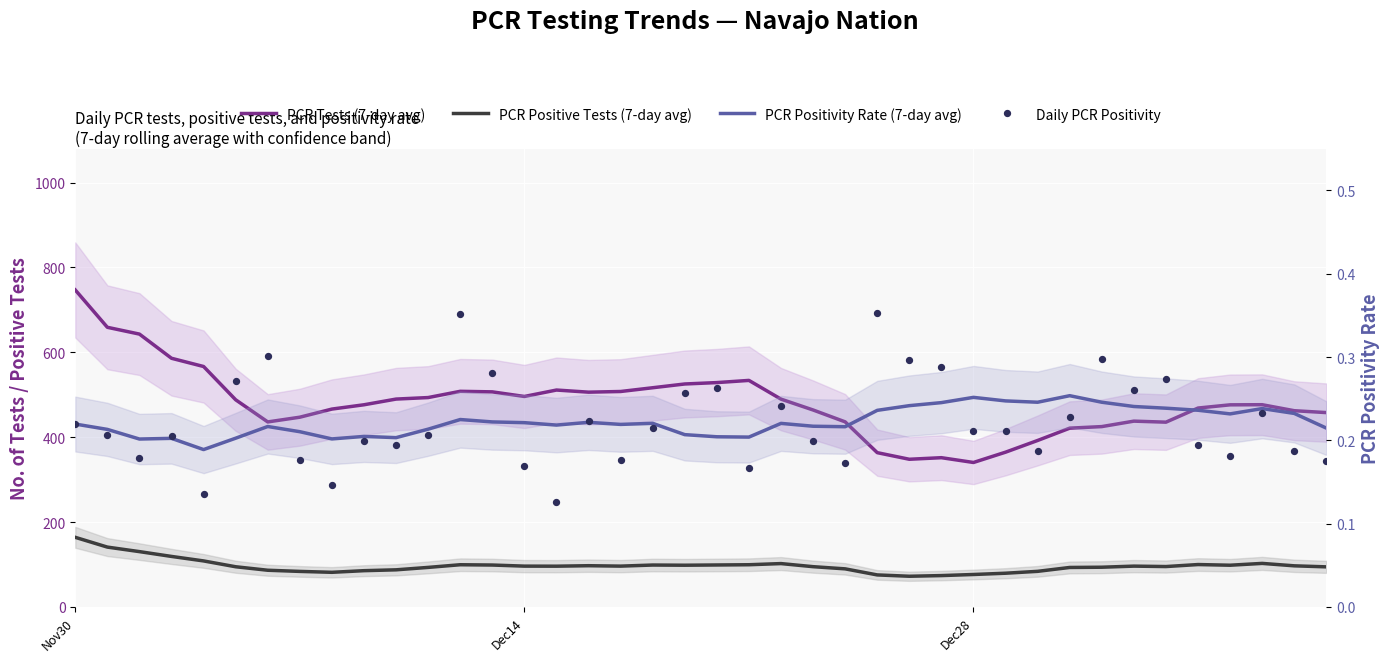

At which category is the sum across all series the highest?

Nov30